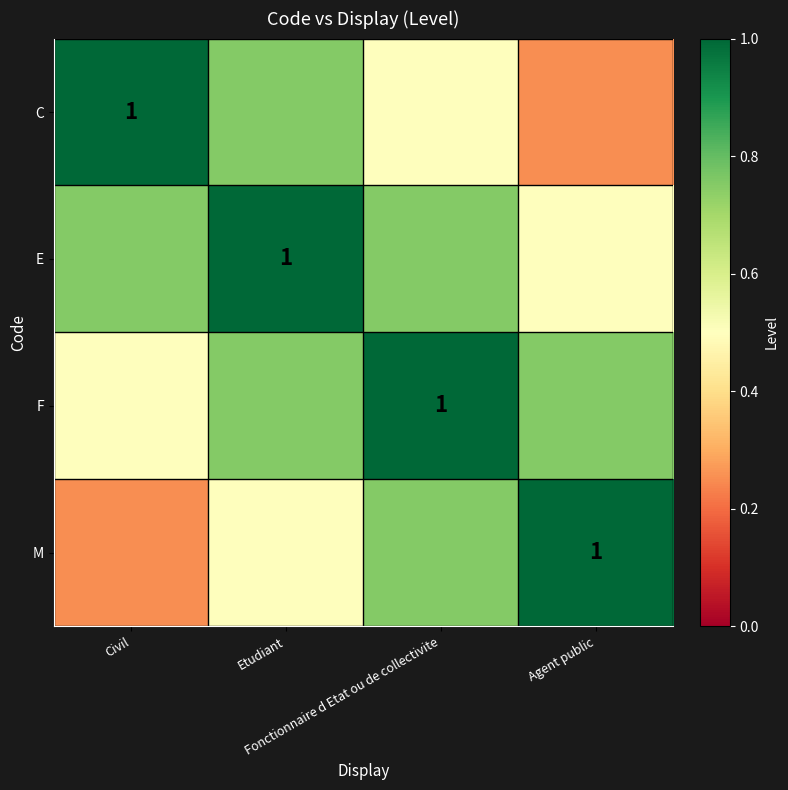

At which category is the sum across all series the highest?

Etudiant